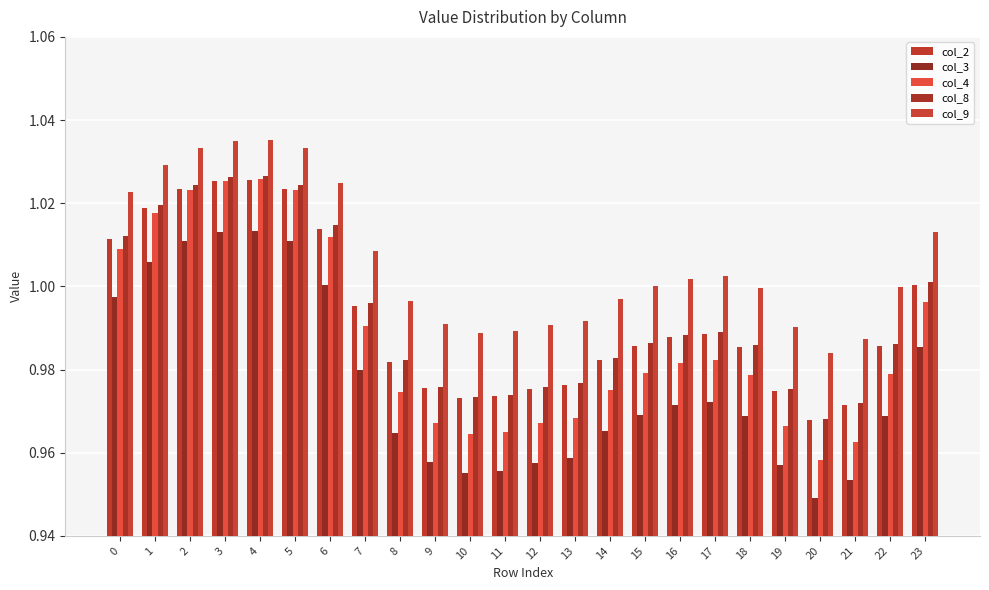

How many data points does each series have?

24